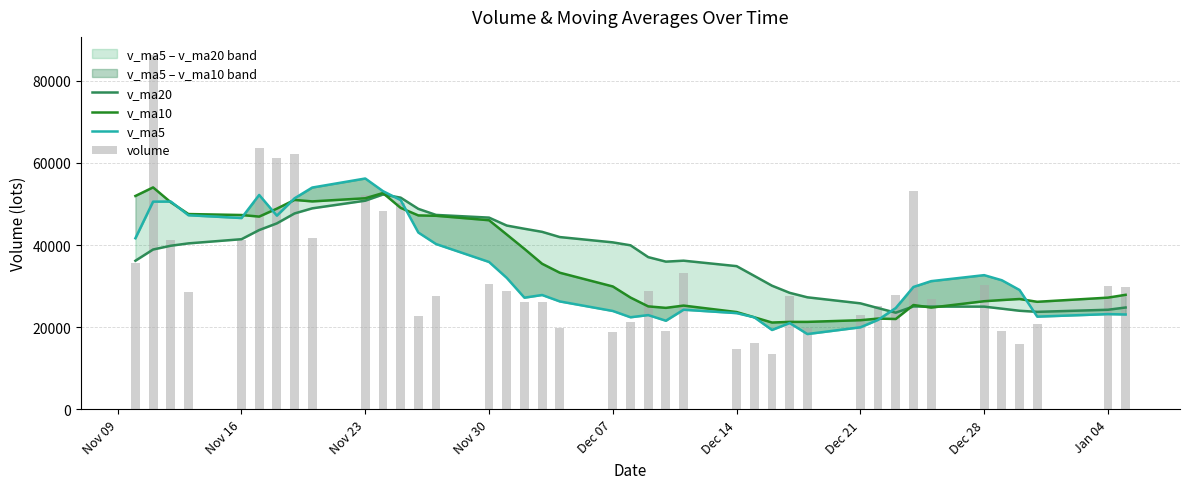

Are the bars grouped side by side (vs. stacked)?

Yes